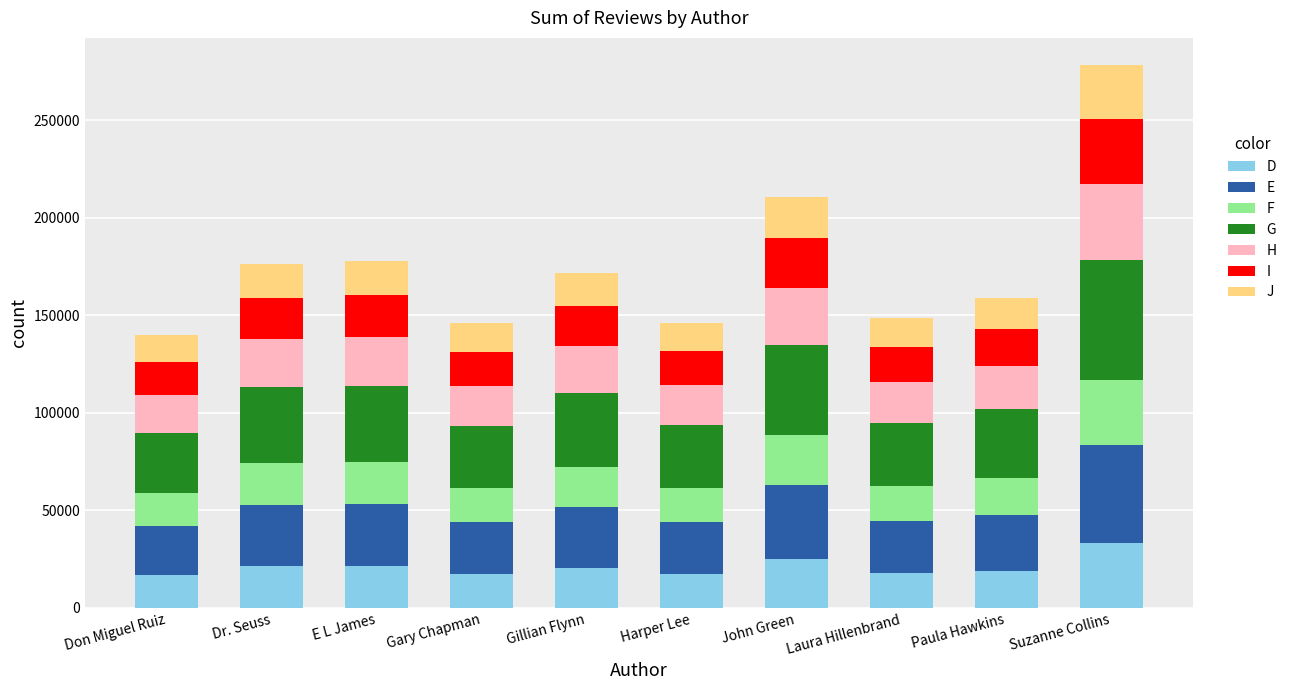

What is the maximum value for D?

33399.5